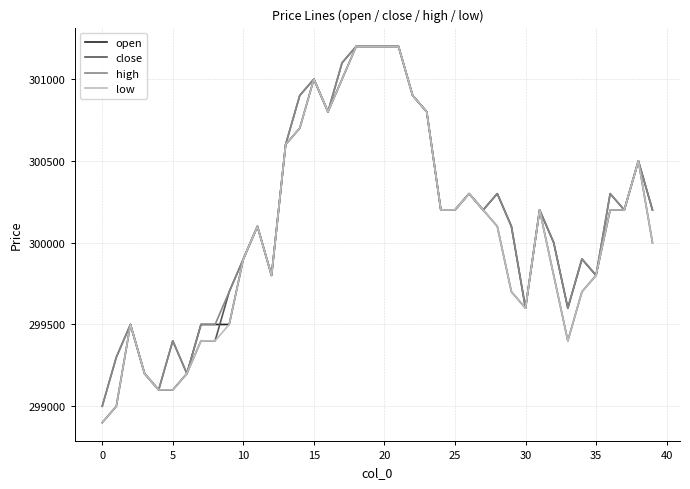

What is the lowest value of the open series?

298900